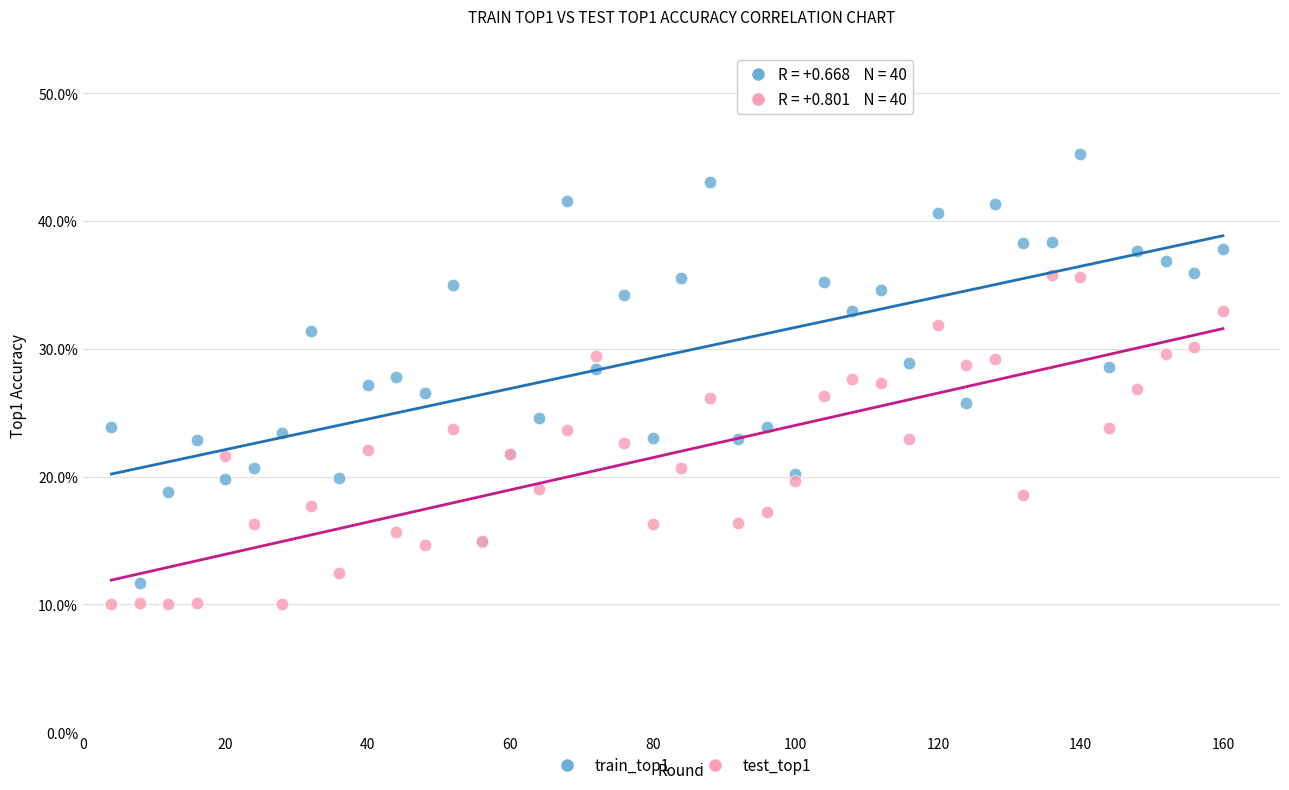

What is the X range (max minus min) for the scatter plot?

156.0